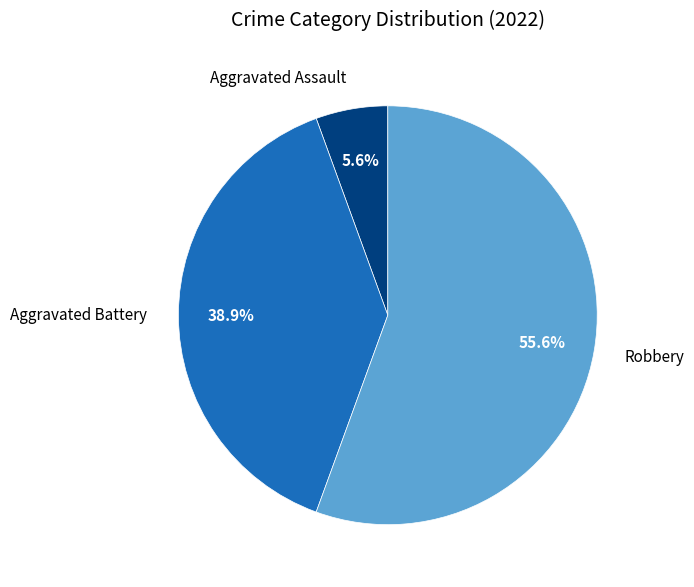

How many slices are in this pie chart?

3